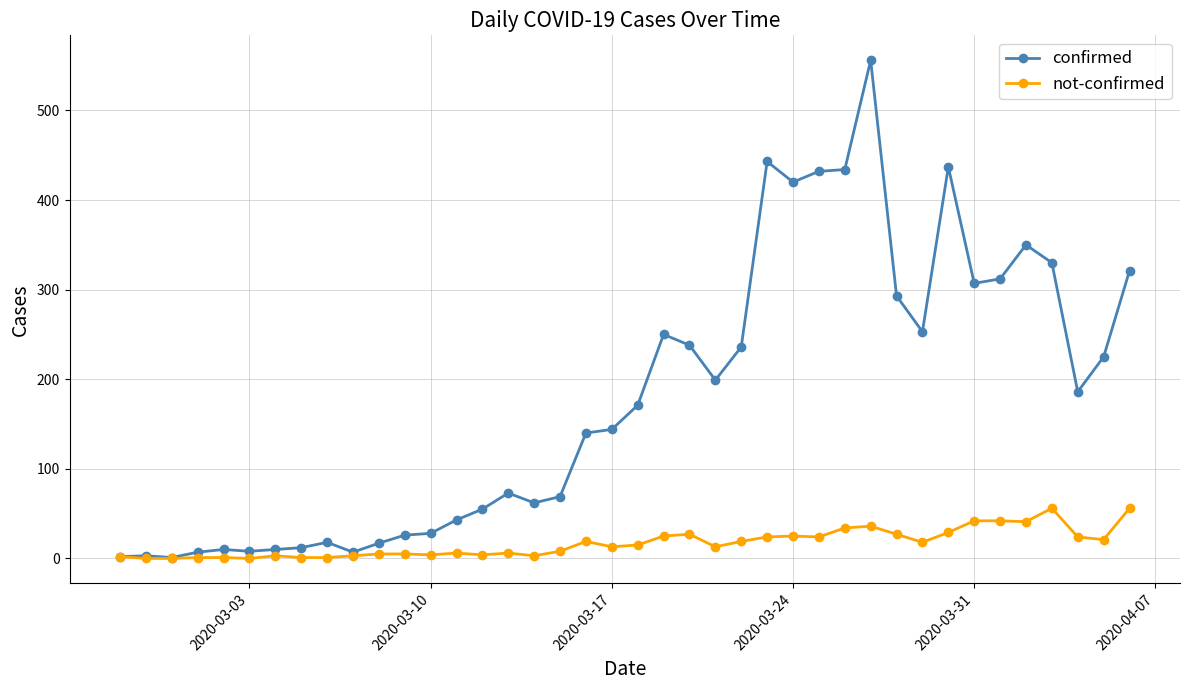

True or false: confirmed has more than 0 points higher than both neighbors.

True